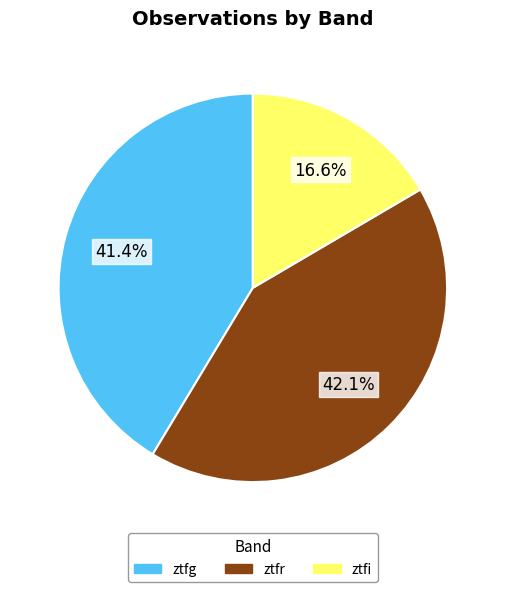

Does ztfi account for over 50% of the chart?

No